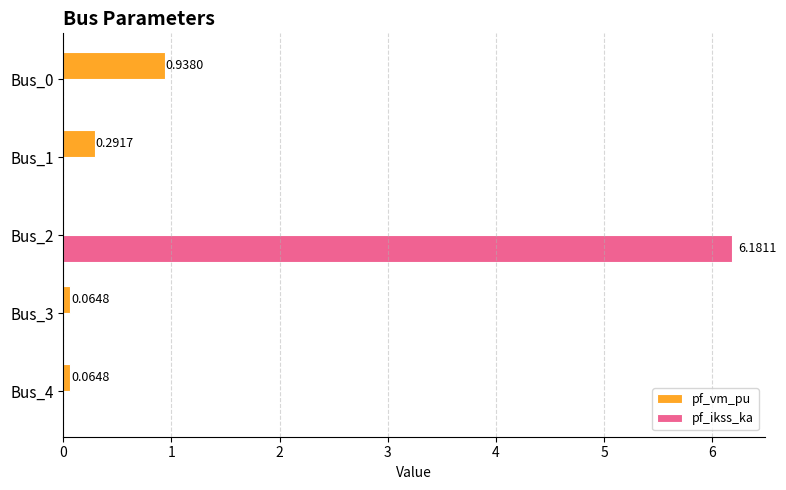

Which series has the largest total across all categories?

pf_ikss_ka